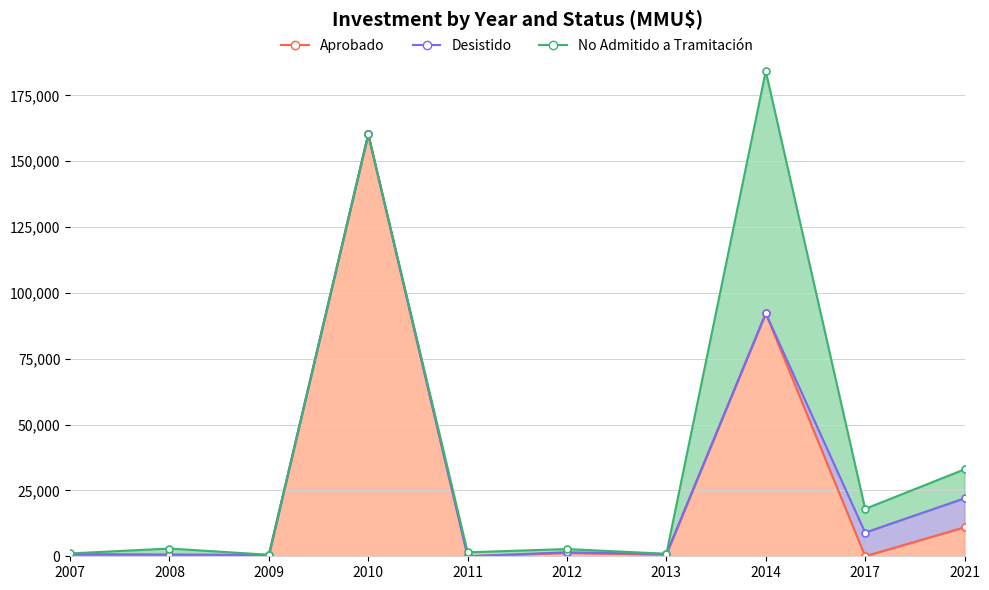

What is the difference between the second highest and second lowest values in the Aprobado series?

92240